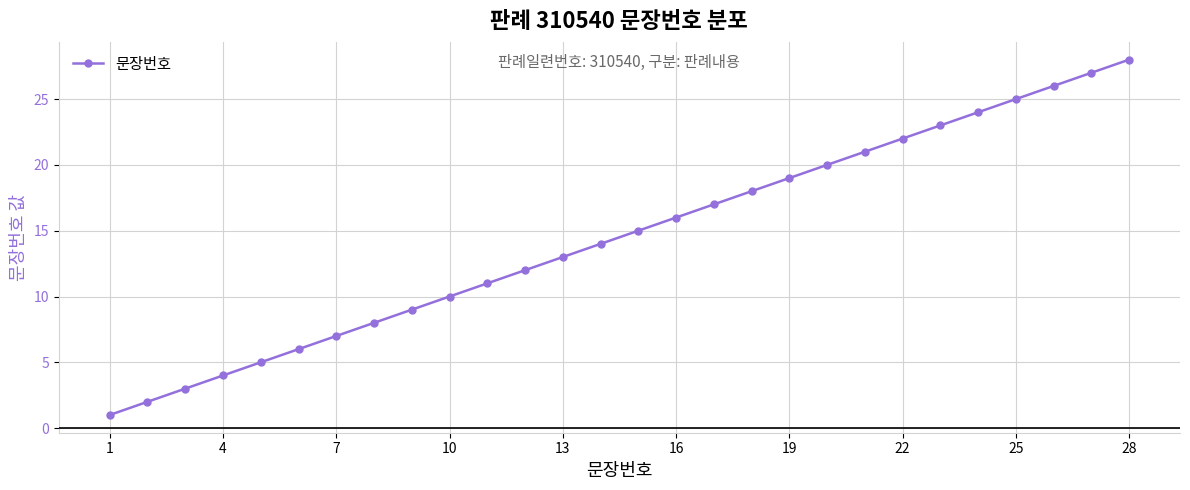

What is the difference between the maximum and minimum values?

27